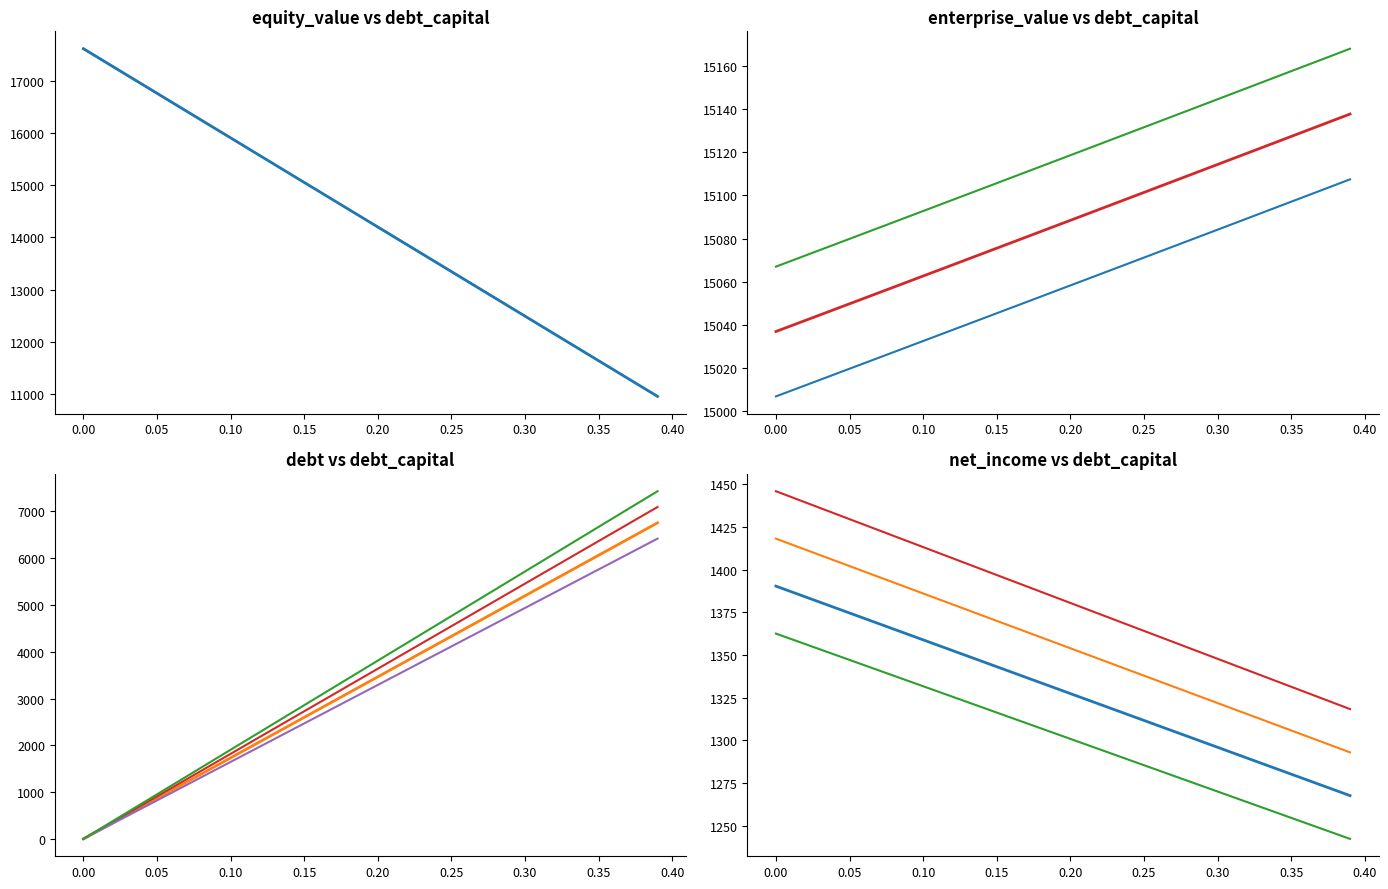

True or false: equity_value has more than 1 interior local peaks.

False